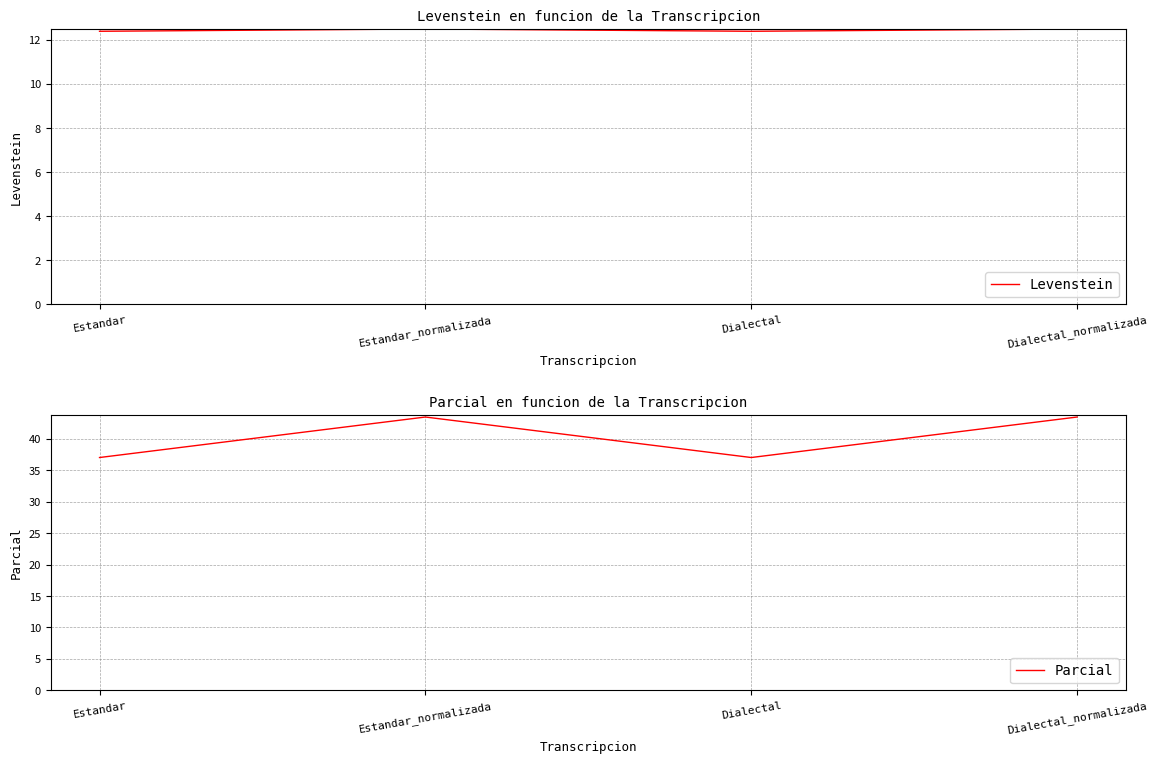

Does the chart display data point markers on the line(s)?

No